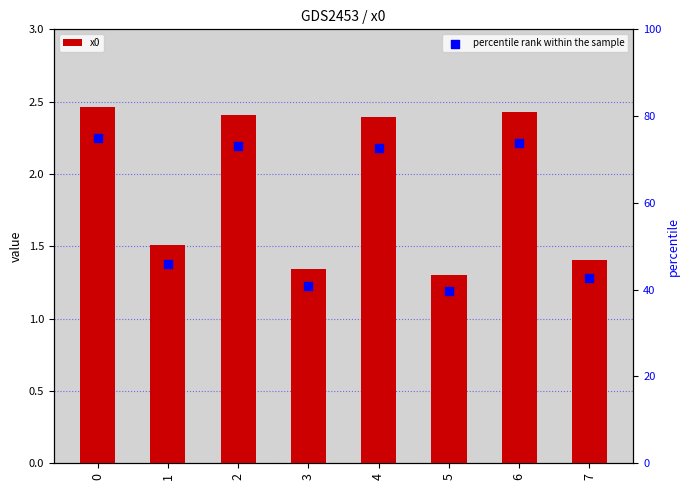

At how many categories does at least one series exceed 33?

8